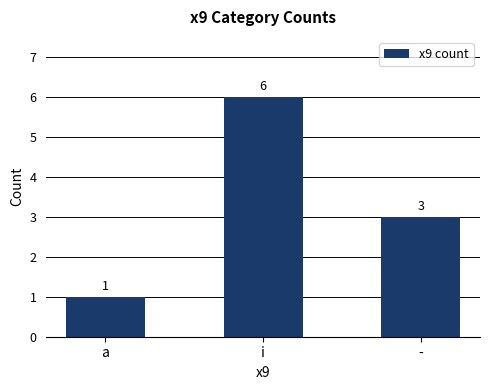

Reading left to right, what are all the values shown in this chart?

1	6	3